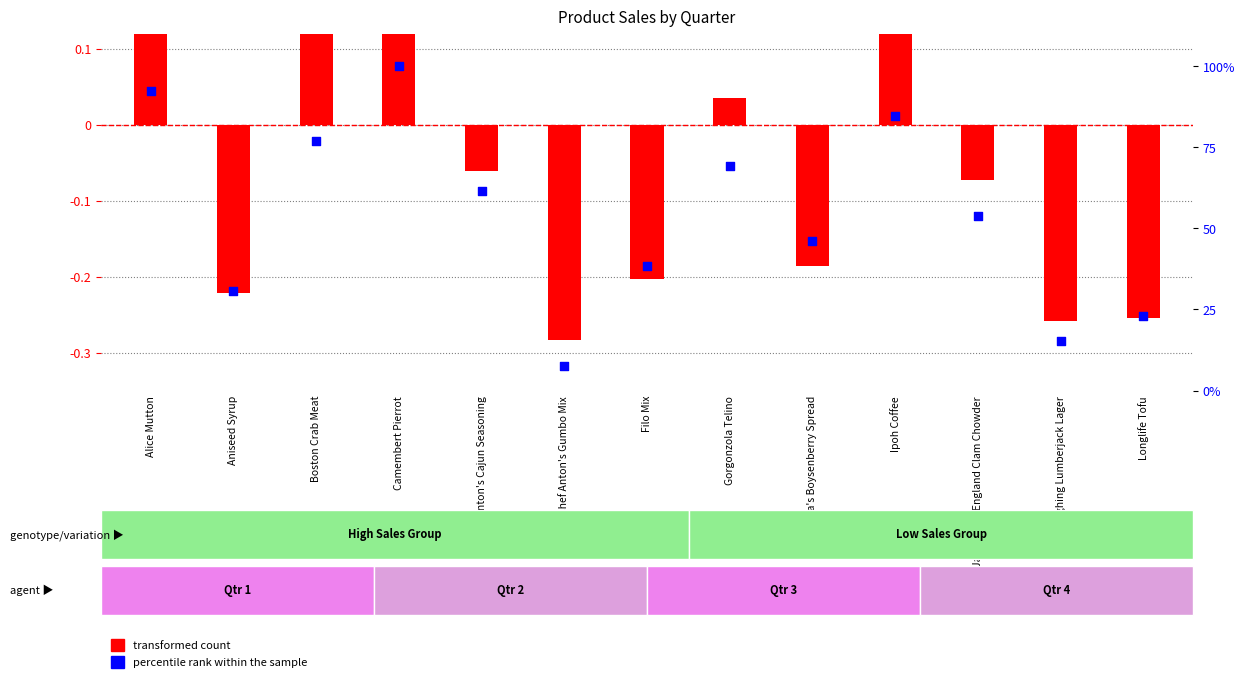

Is the value of transformed count at Longlife Tofu greater than the value of percentile rank within the sample at Chef Anton's Cajun Seasoning?

No